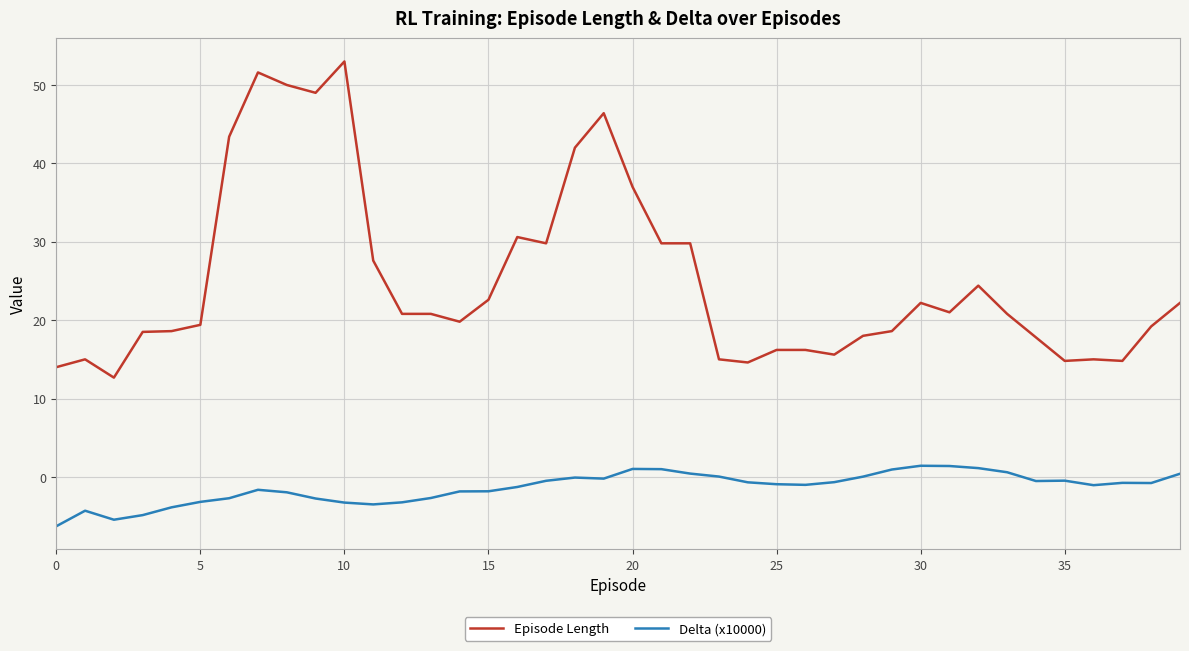

What is the difference between the second highest and second lowest values in the Delta (x10000) series?

6.9